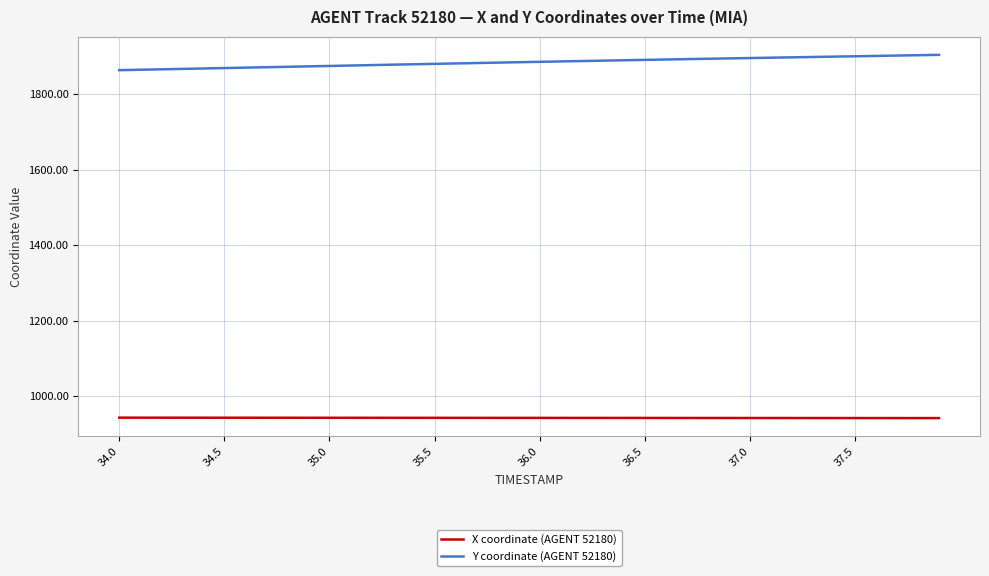

What is the difference between the maximum and minimum values in the Y coordinate (AGENT 52180) series?

40.6